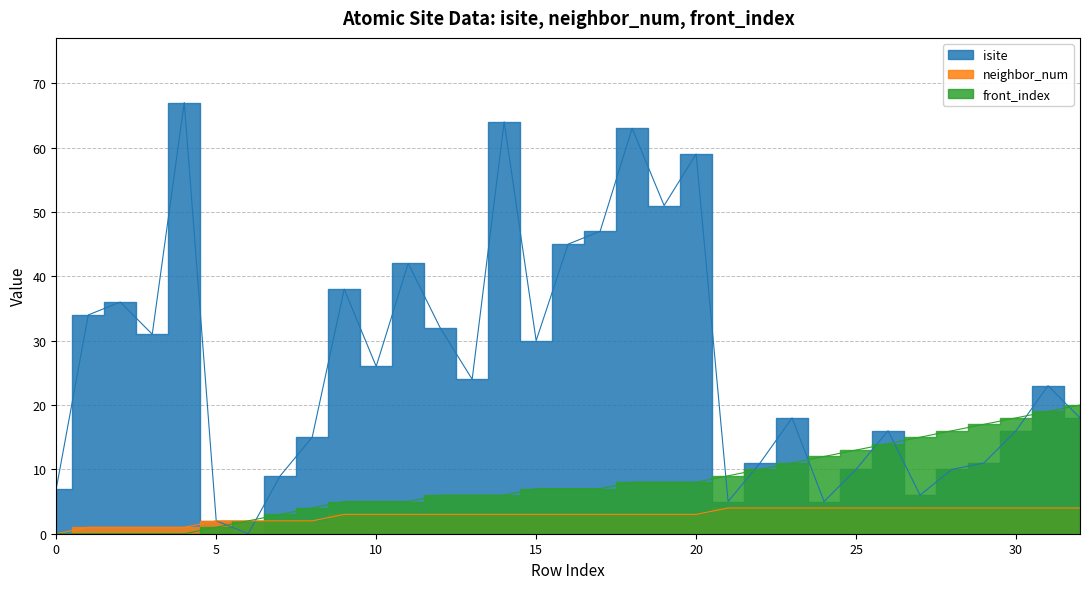

Is the value of front_index at 13 greater than the value of neighbor_num at 22?

Yes